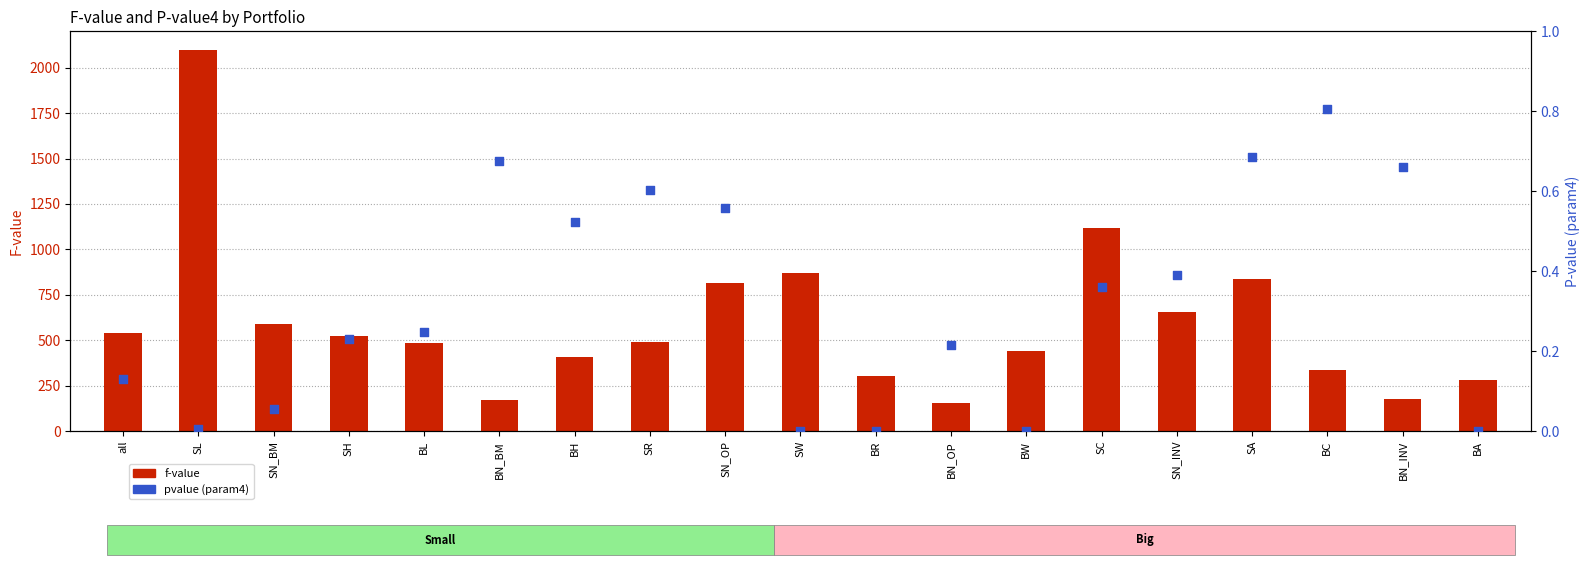

Which series reaches the maximum Y coordinate?

f-value